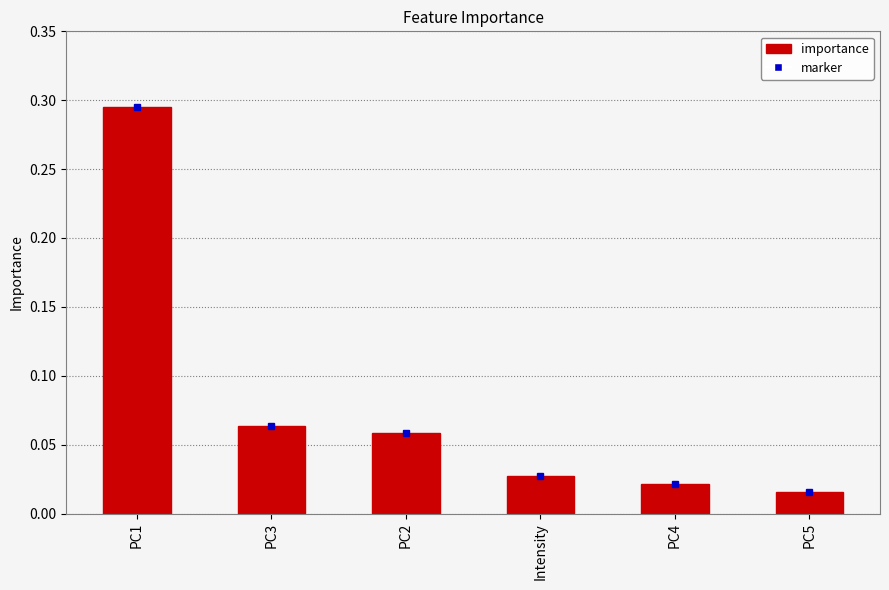

The value at PC1 is 0.5. True or false?

False